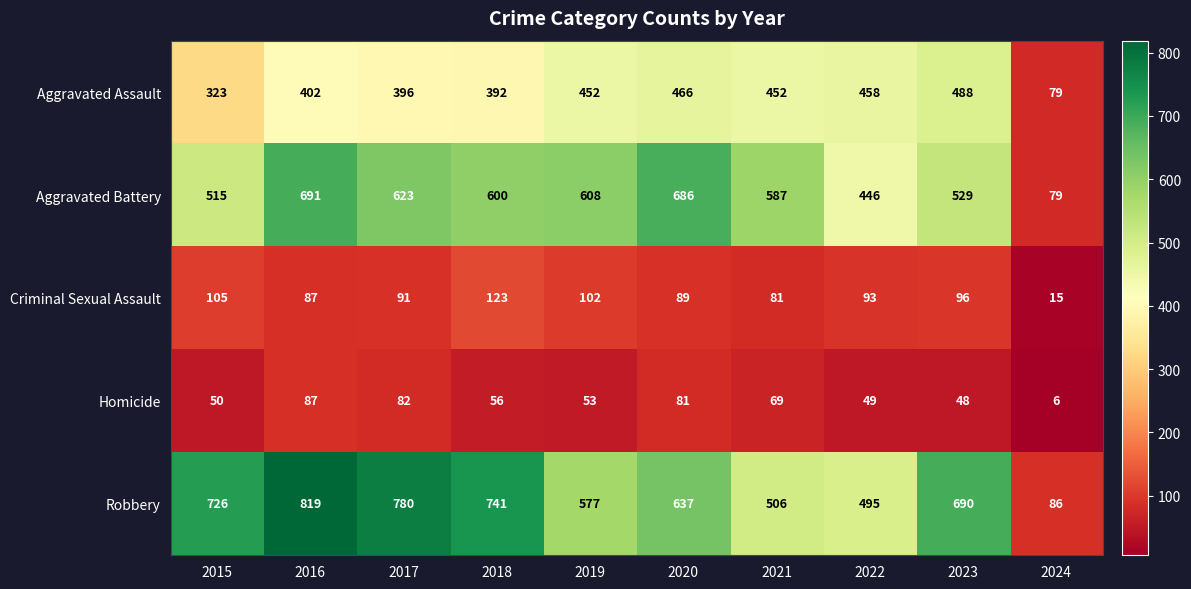

How many series are shown in this chart?

5